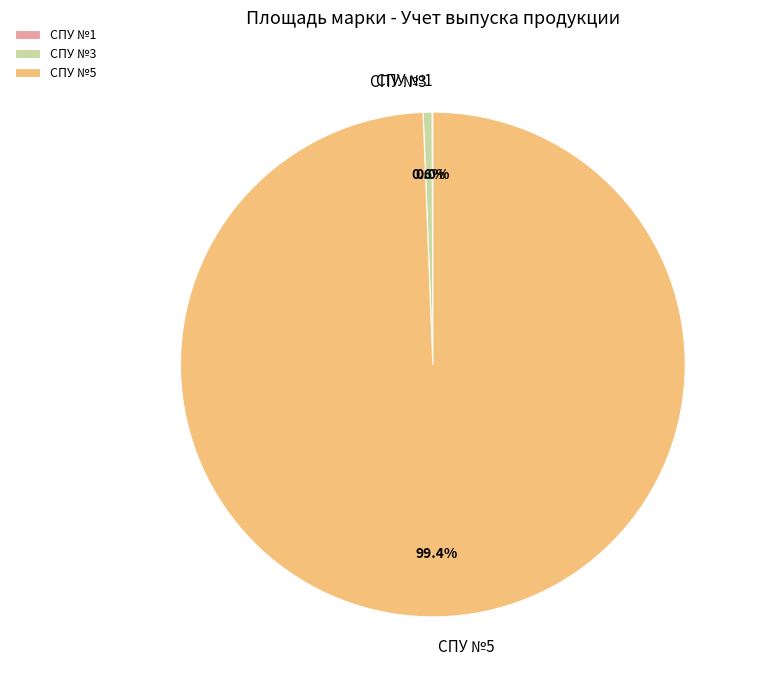

To the nearest percent, what is the difference between the largest and smallest slice percentages?

99%